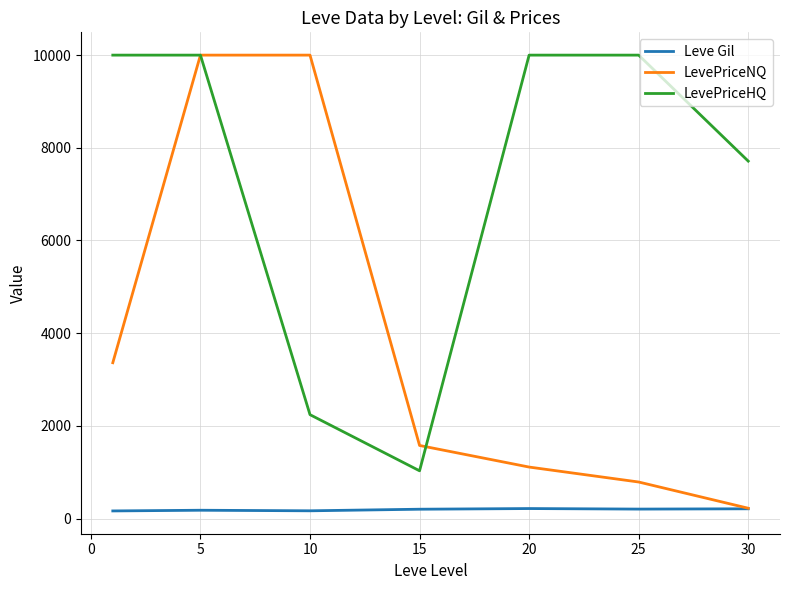

Which series has the largest total across all categories?

LevePriceHQ